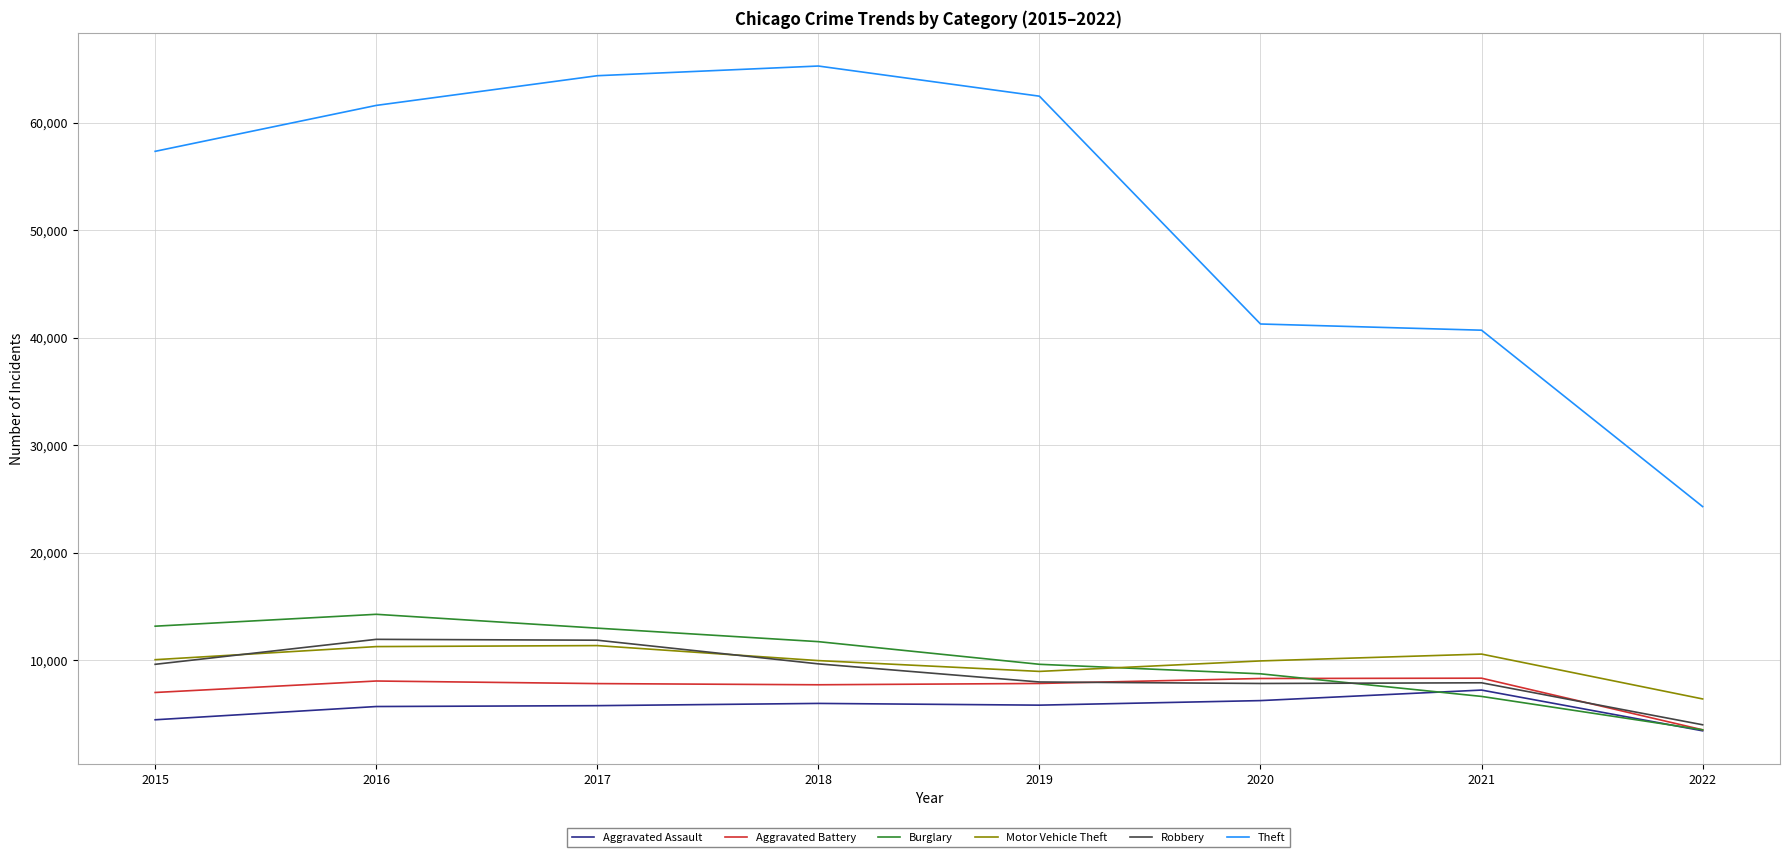

Where is the first local maximum for Burglary?

2016